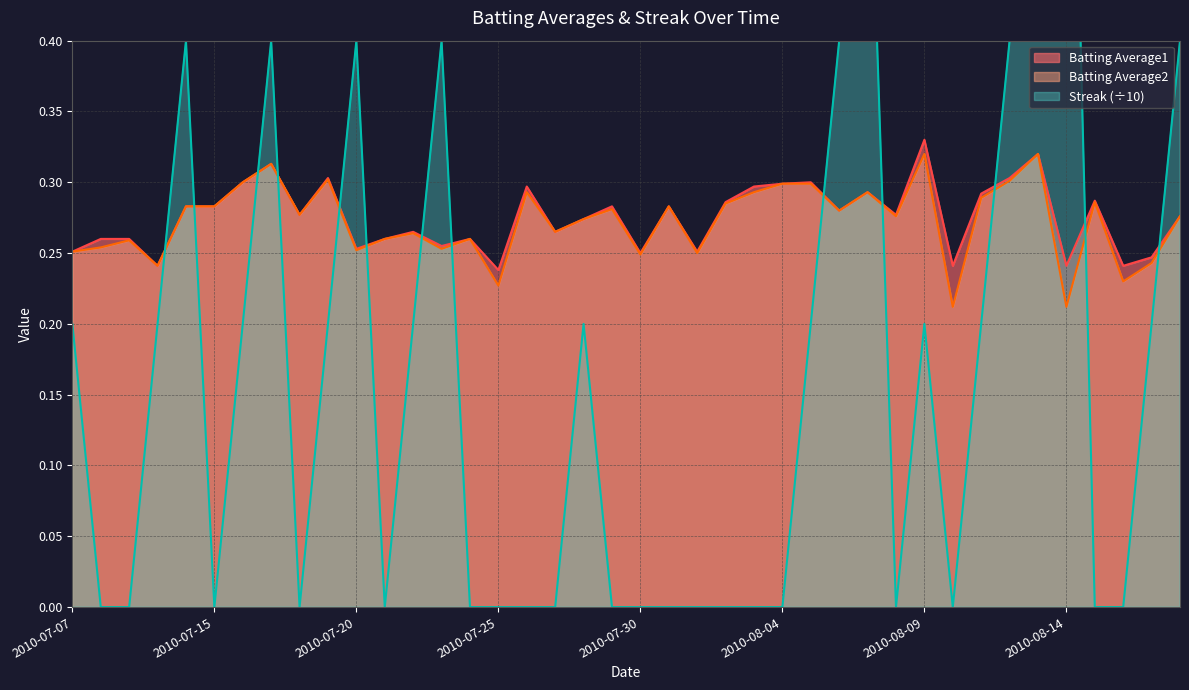

After their last crossing, which series has the higher values: Batting Average2 or Streak?

Streak